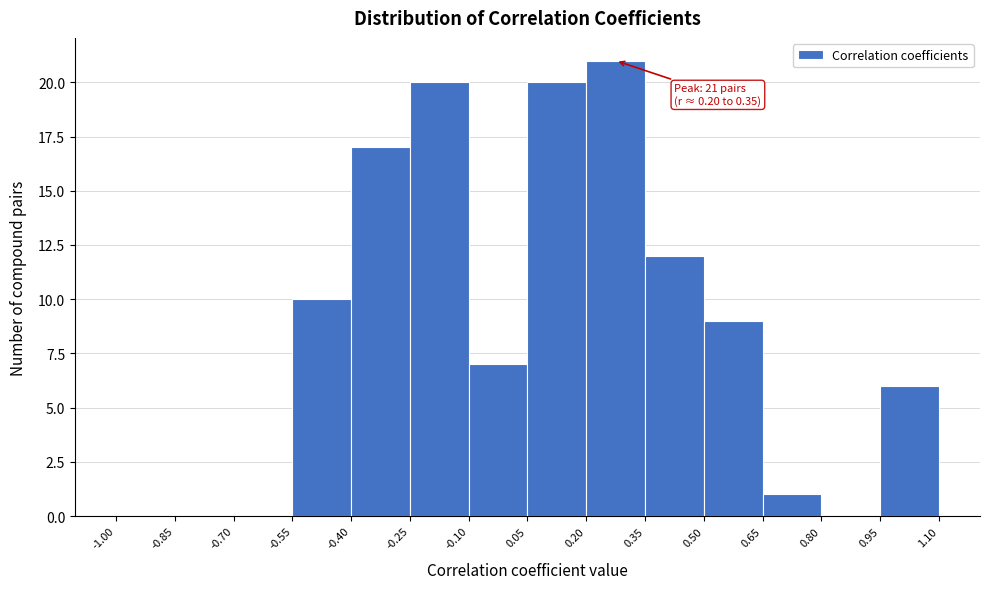

Over which range of the x-axis is the bar tallest?

0.20 to 0.35